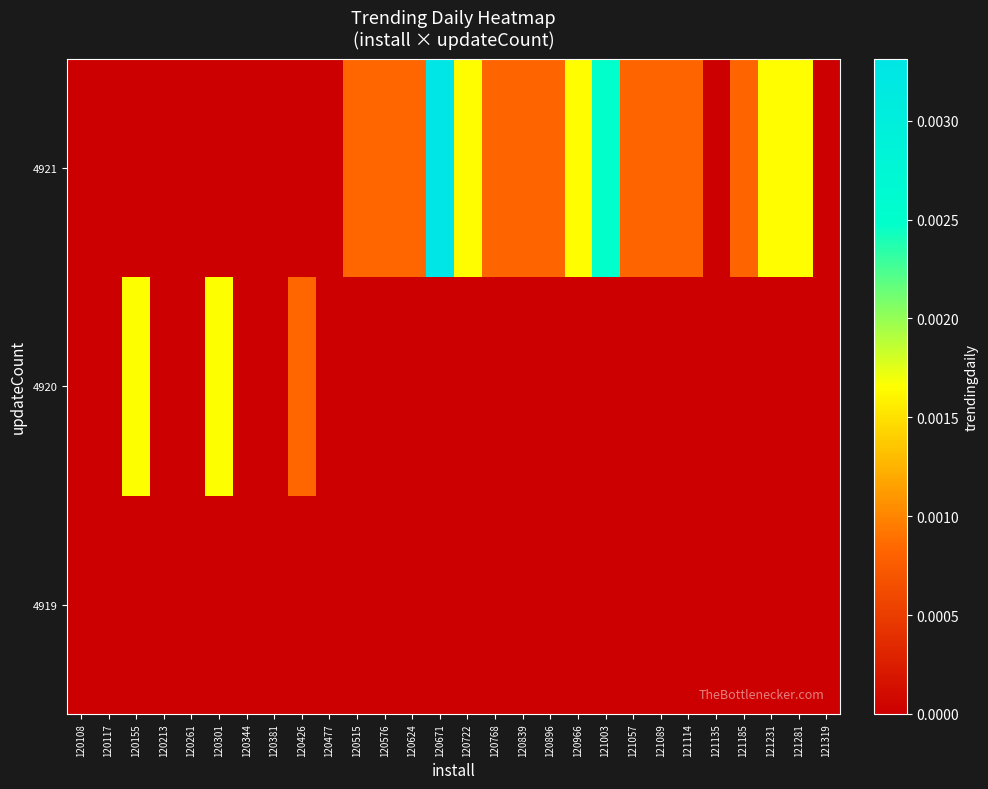

Between 120624 and 120344, which is larger?

120624